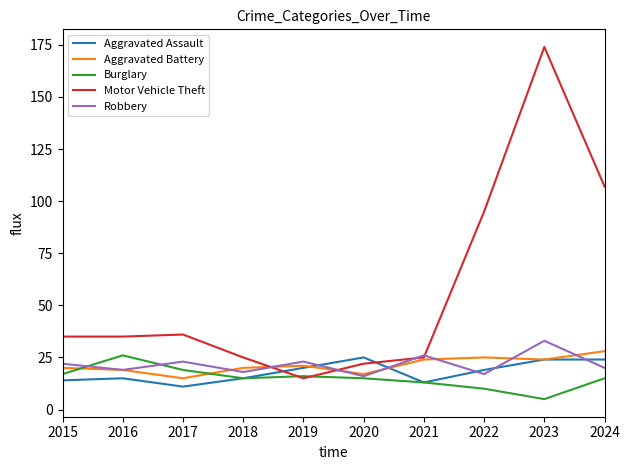

What is the maximum value shown in the chart?

174